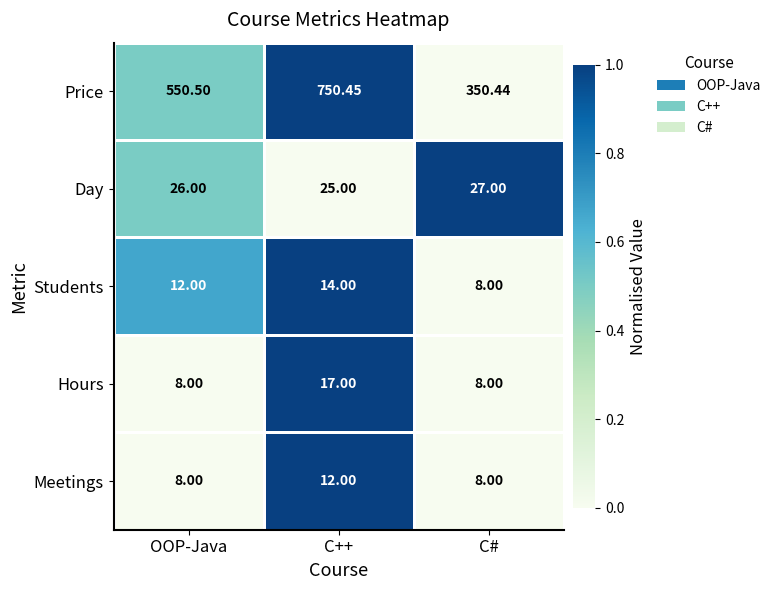

At which label does Day reach its minimum?

C++